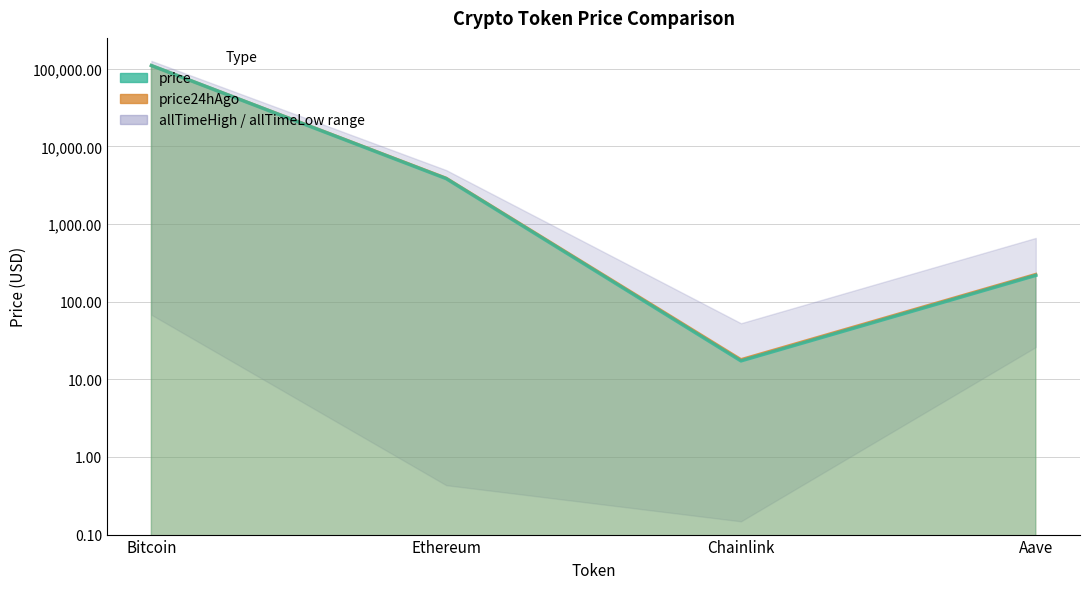

Which category has the lowest value in the price24hAgo series?

Chainlink